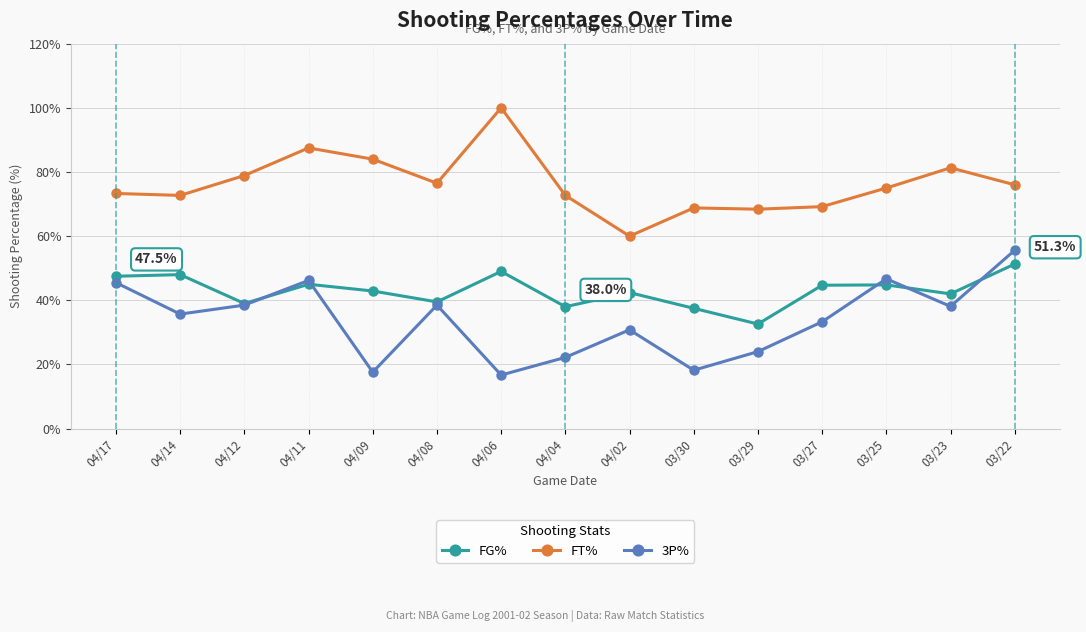

Where is the first local maximum for FT%?

04/11